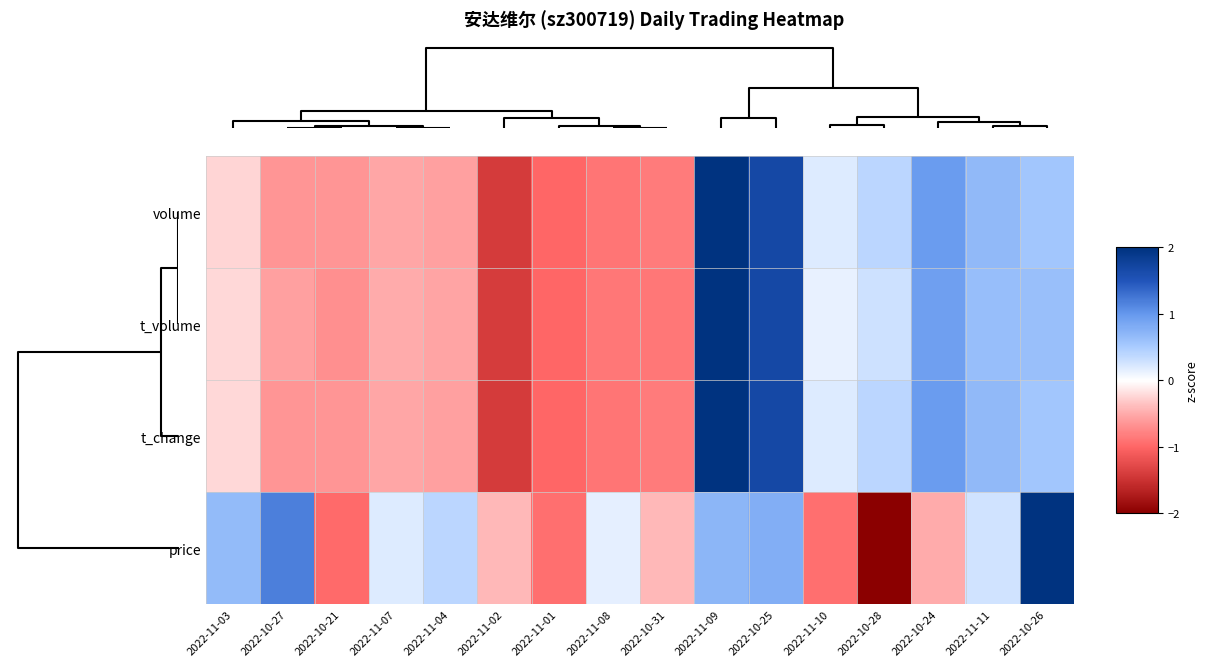

At how many categories does at least one series exceed 0?

12